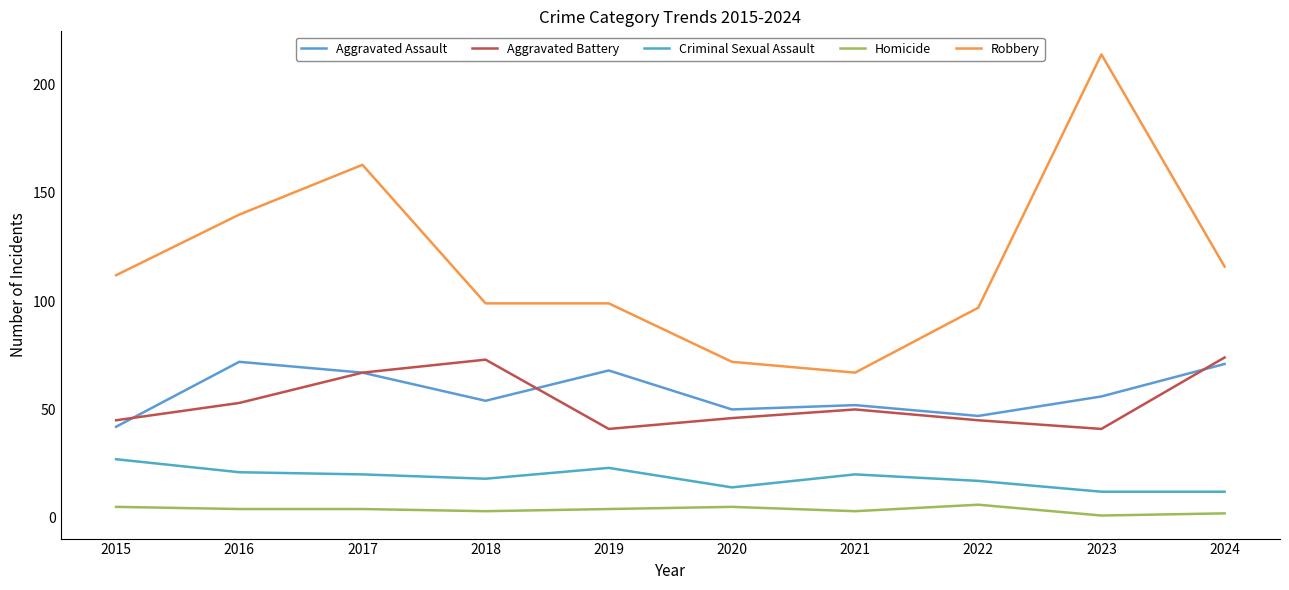

How many lines are shown in the chart?

5